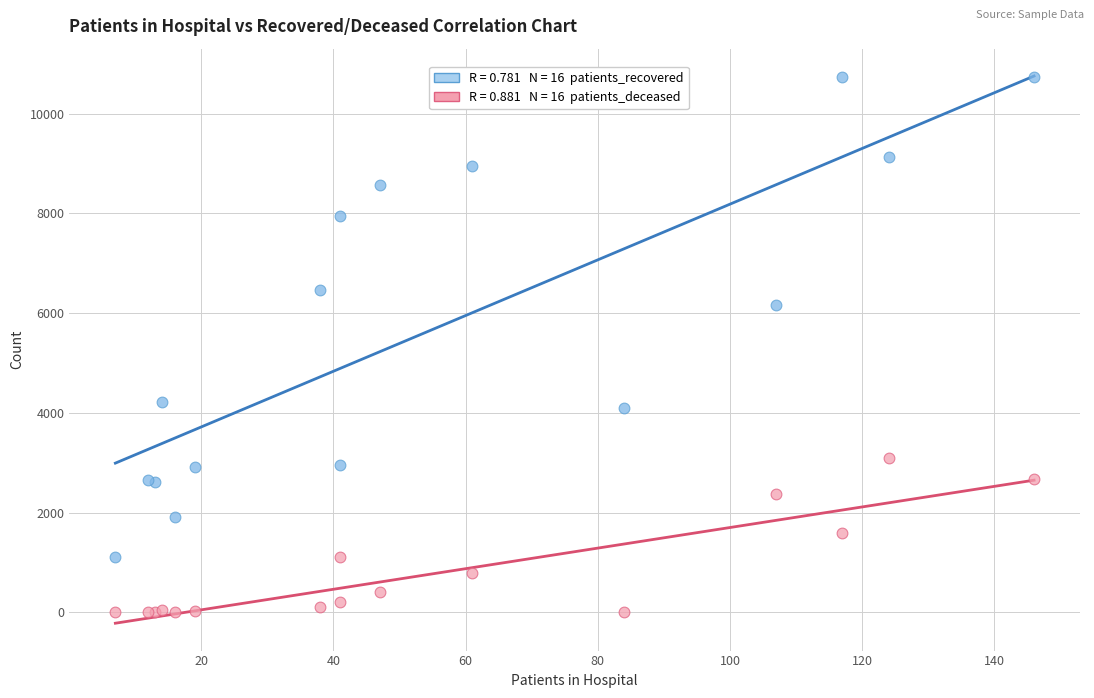

Across all series, what Y value is closest to 5372?

6158